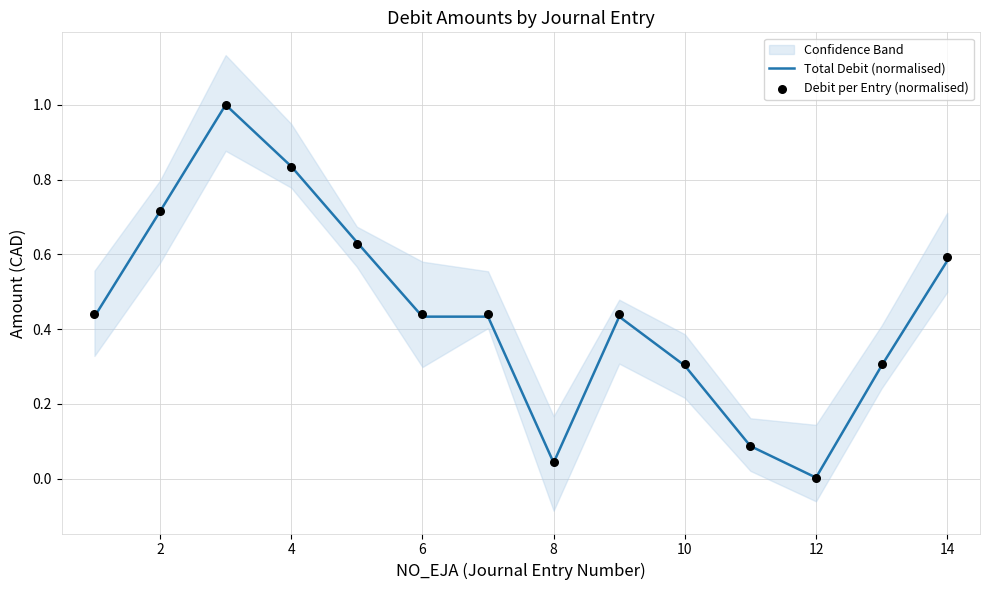

Which series contains the highest Y value?

Total Debit (normalised)